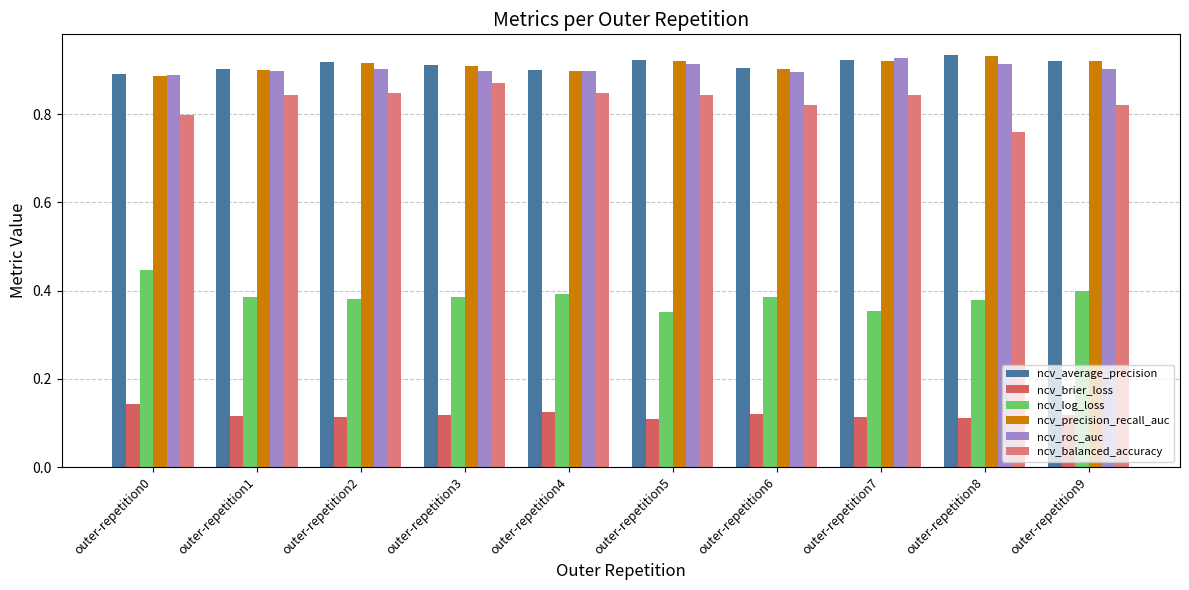

Between outer-repetition2 and outer-repetition9, which series saw the biggest shift?

ncv_balanced_accuracy